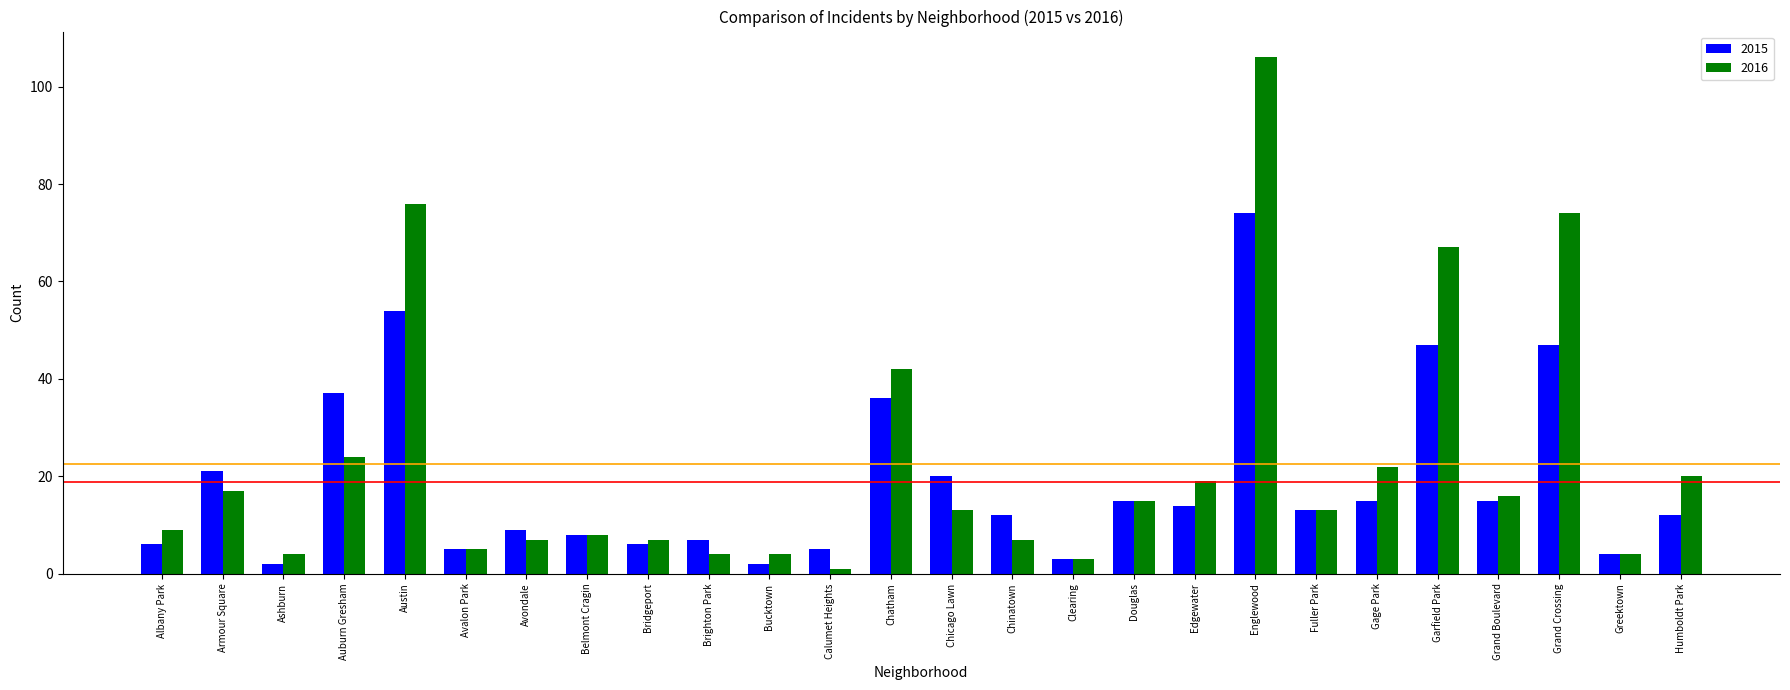

What is the difference between the second highest and minimum values in the 2015 series?

52